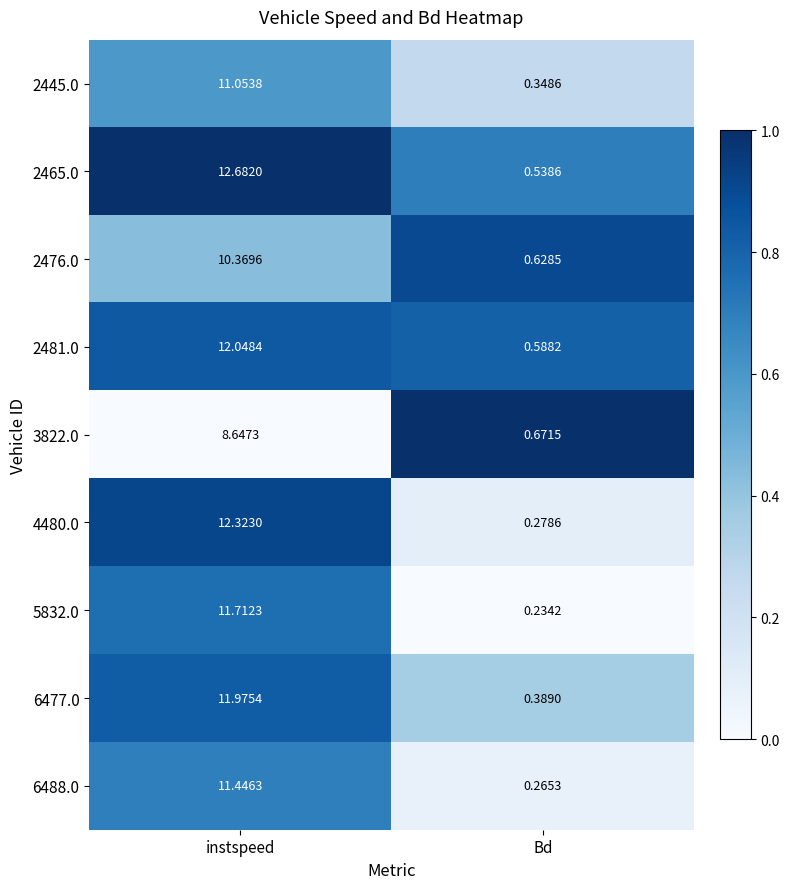

Is the value of 2465.0 at Bd greater than the value of 2481.0 at Bd?

No